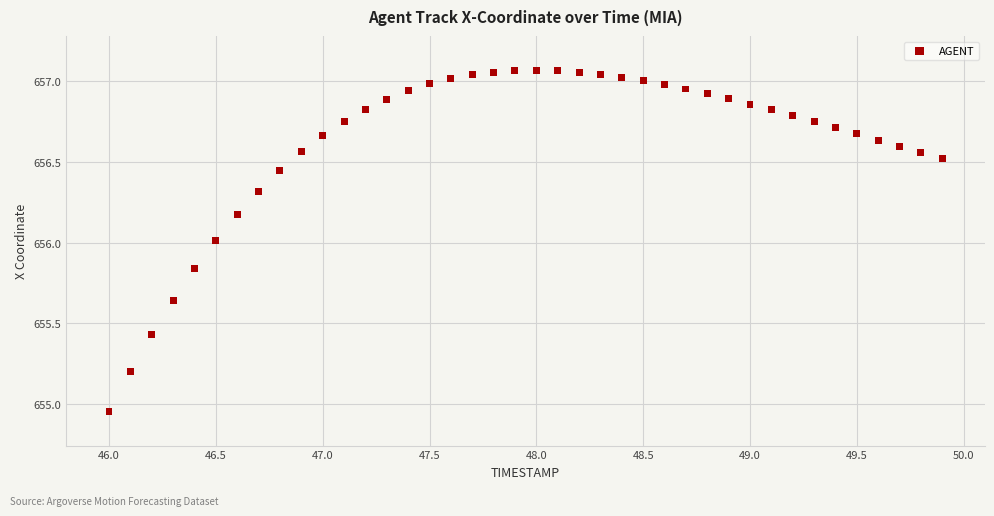

How many data points are displayed?

40